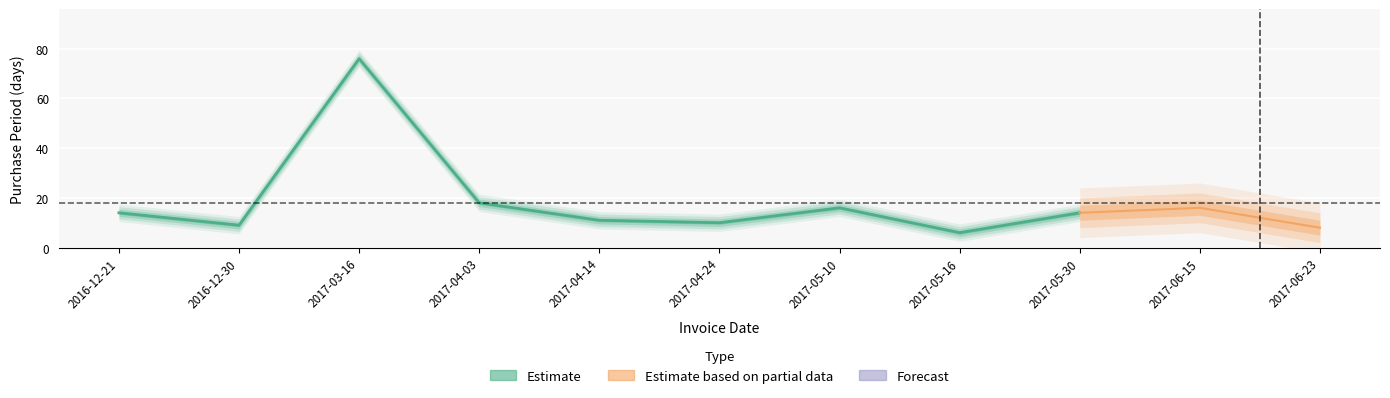

How many points are lower than both their immediate neighbors (excluding endpoints)?

3